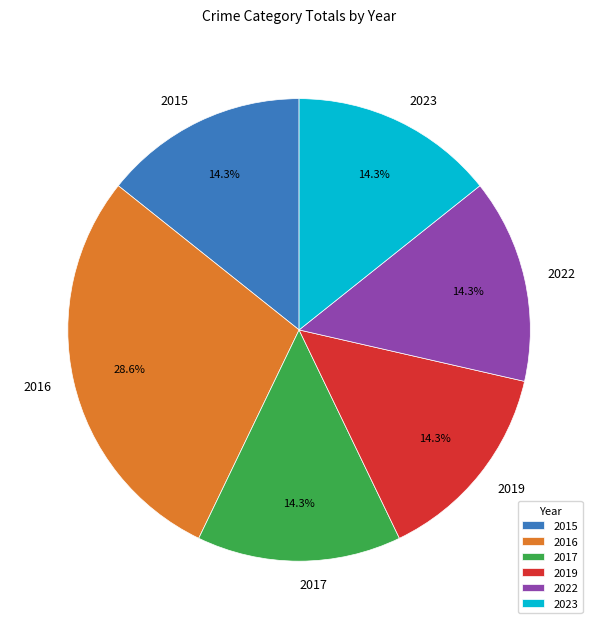

How much of the chart is everything except 2023?

85.7%